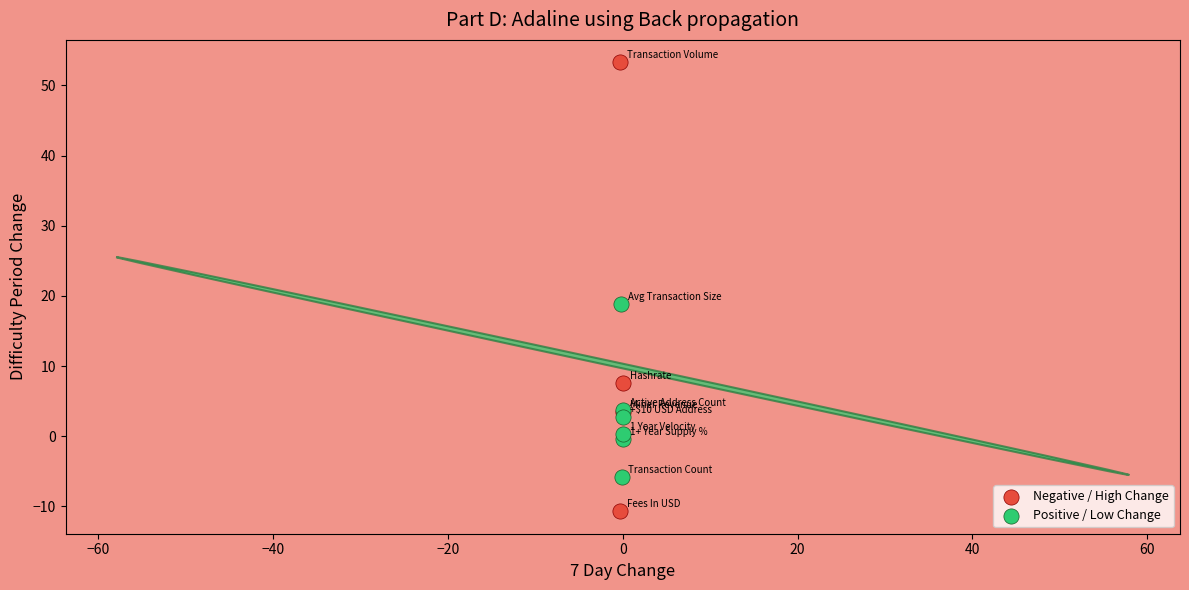

Which series contains the highest Y value?

Negative / High Change